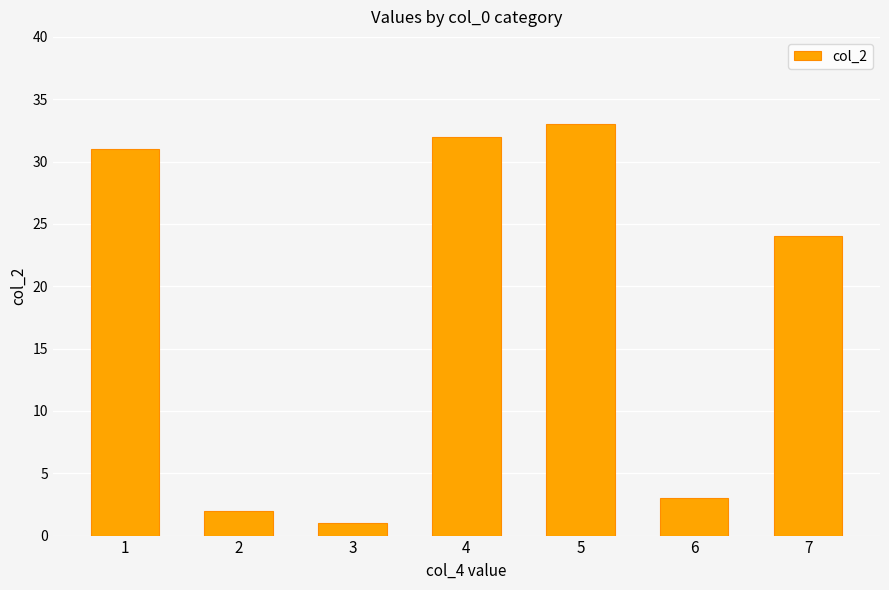

What is the ratio of the value at 1 to the value at 4?

1.0